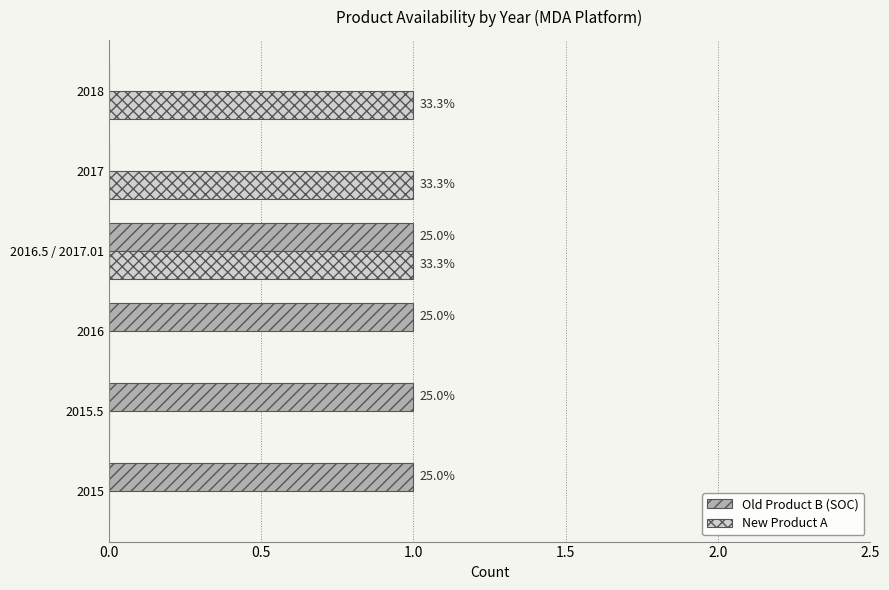

What are all the series names shown in the legend?

Old Product B (SOC), New Product A